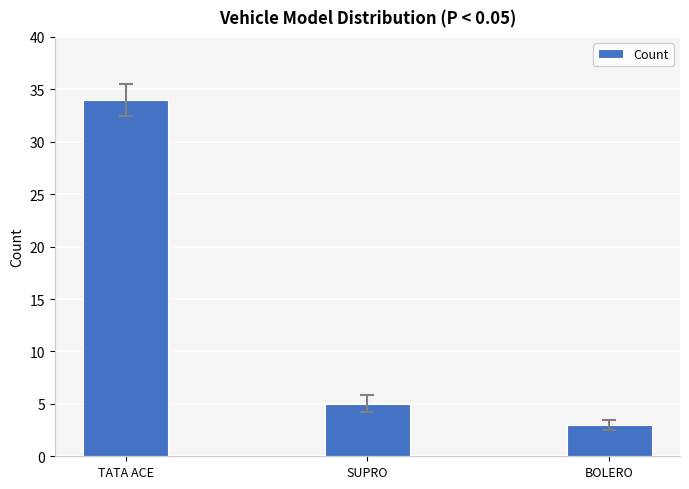

What is the label of the 1st bar from the right?

BOLERO